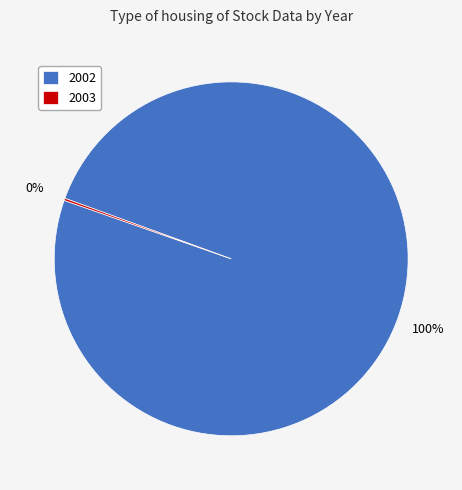

Which slice is the largest?

2002